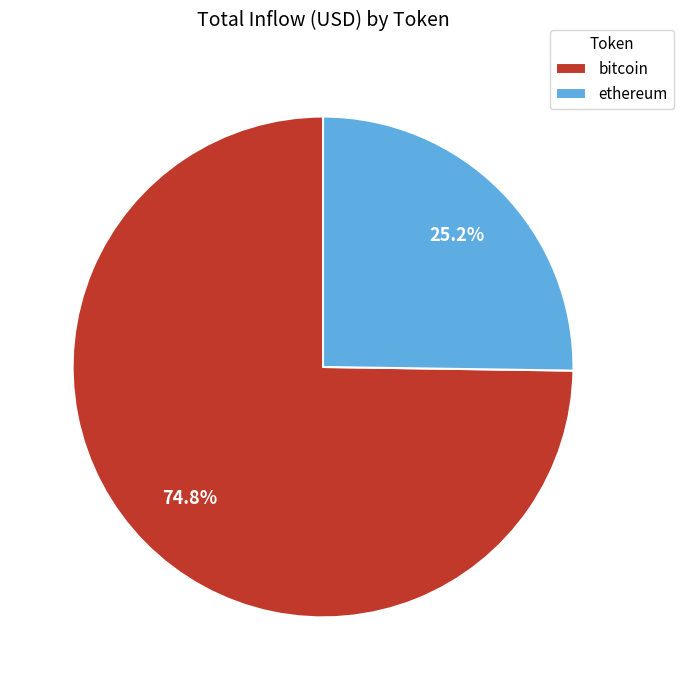

What percentage is NOT represented by bitcoin?

25.2%